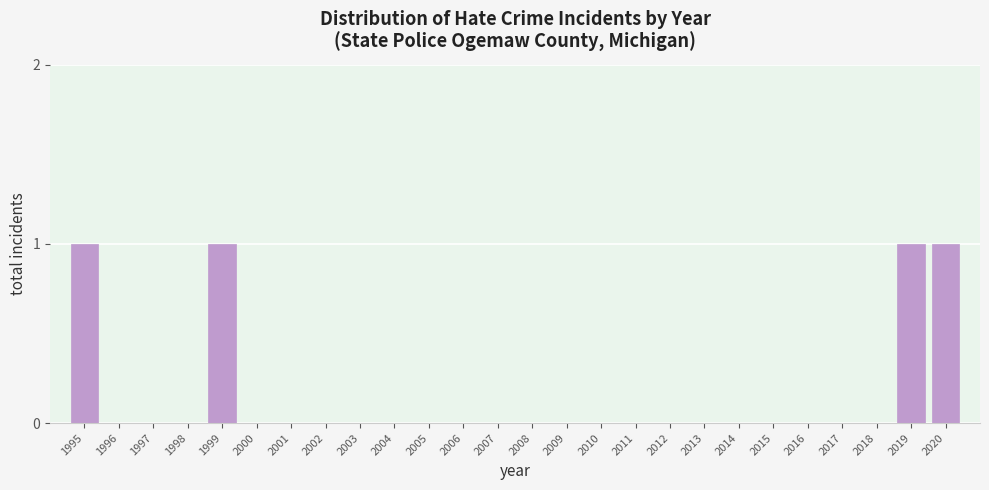

Reading right to left, transcribe all the data shown in this chart.

2020=1	2019=1	2018=0	2017=0	2016=0	2015=0	2014=0	2013=0	2012=0	2011=0	2010=0	2009=0	2008=0	2007=0	2006=0	2005=0	2004=0	2003=0	2002=0	2001=0	2000=0	1999=1	1998=0	1997=0	1996=0	1995=1